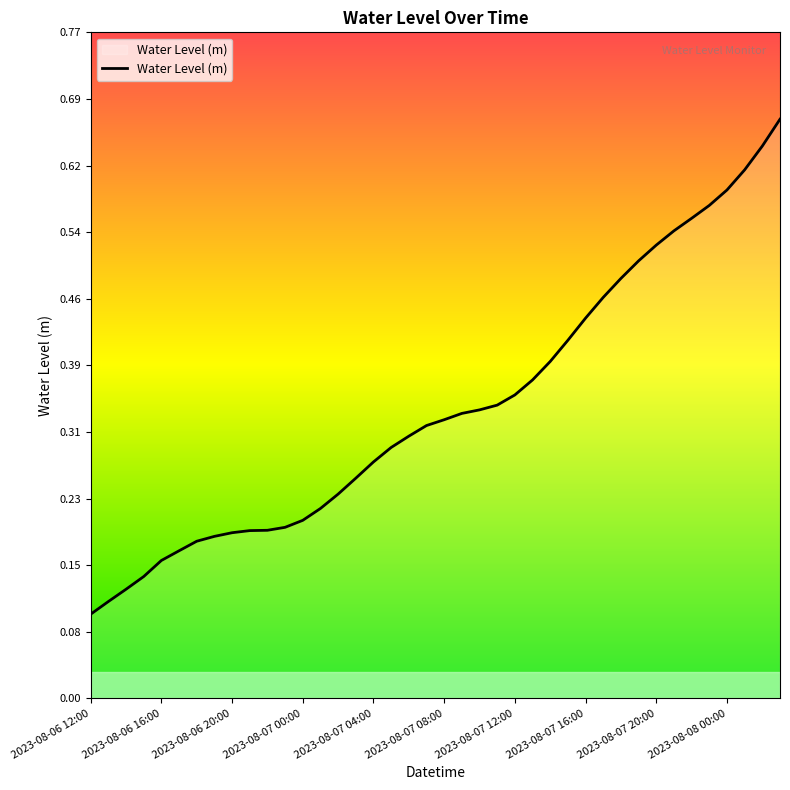

What is the maximum value shown in the chart?

0.7